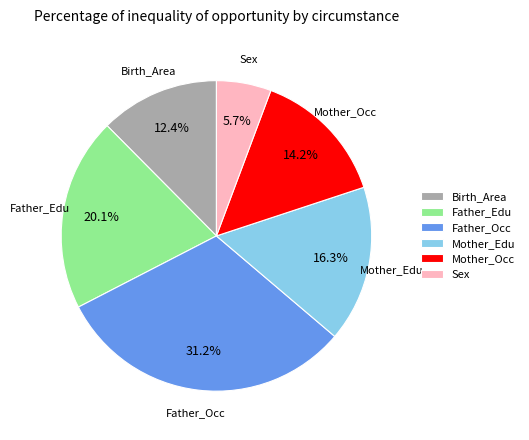

What percentage is the Father_Occ slice, to the nearest percent?

31%